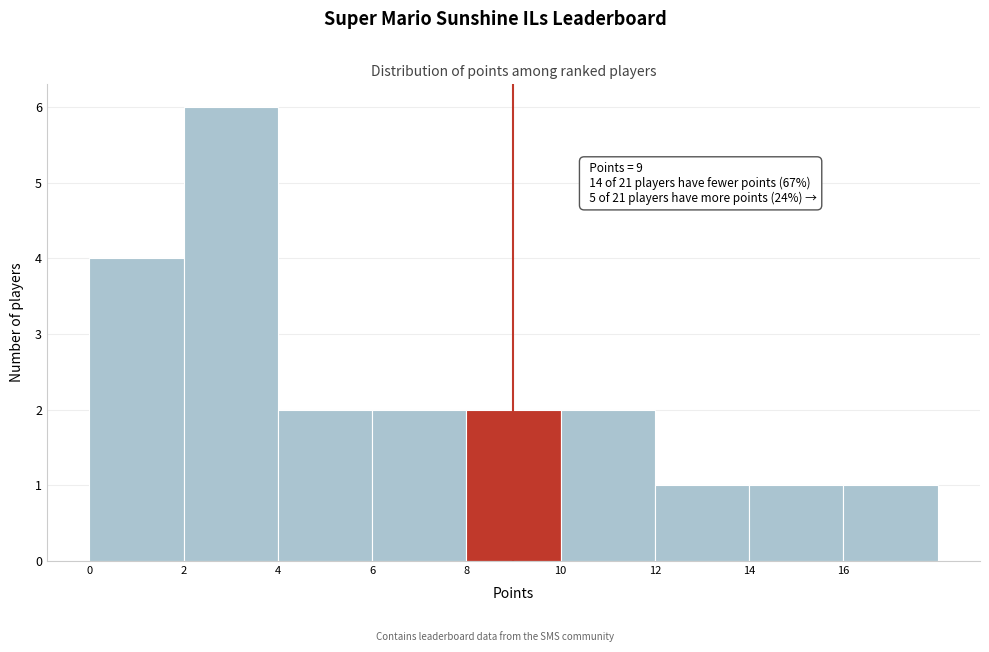

Which range on the x-axis has the tallest bar?

2 to 4